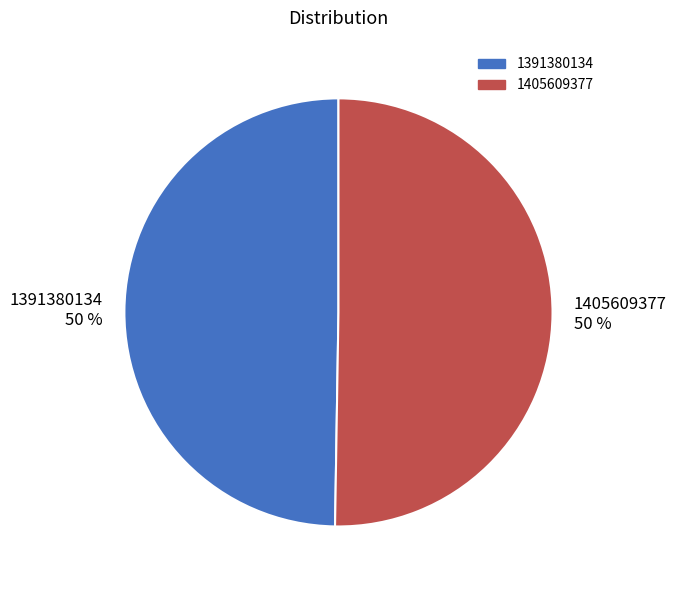

What is the majority slice?

1405609377